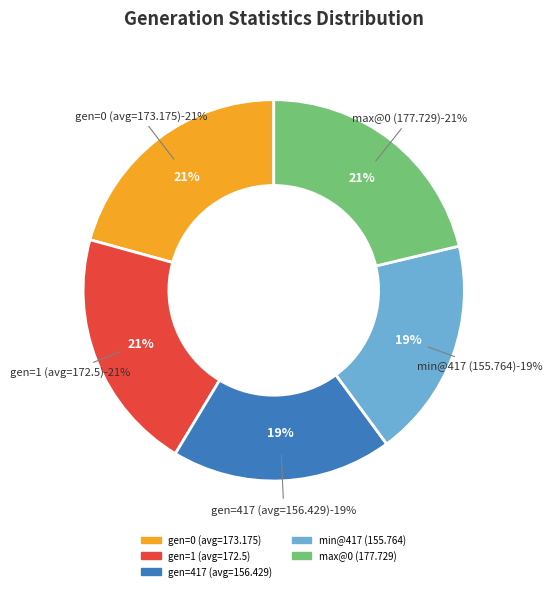

To the nearest percent, what is the average slice percentage?

20%